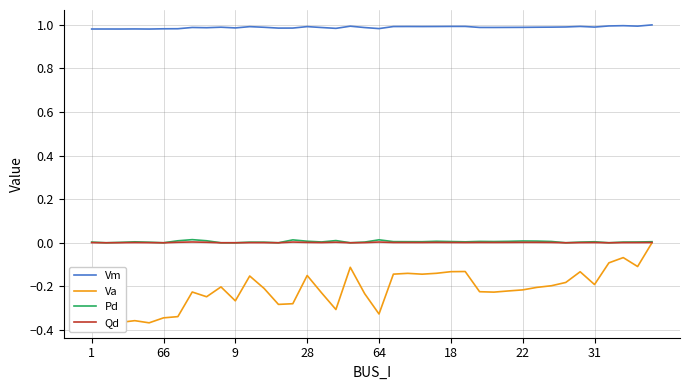

Which series has the largest total across all categories?

Vm